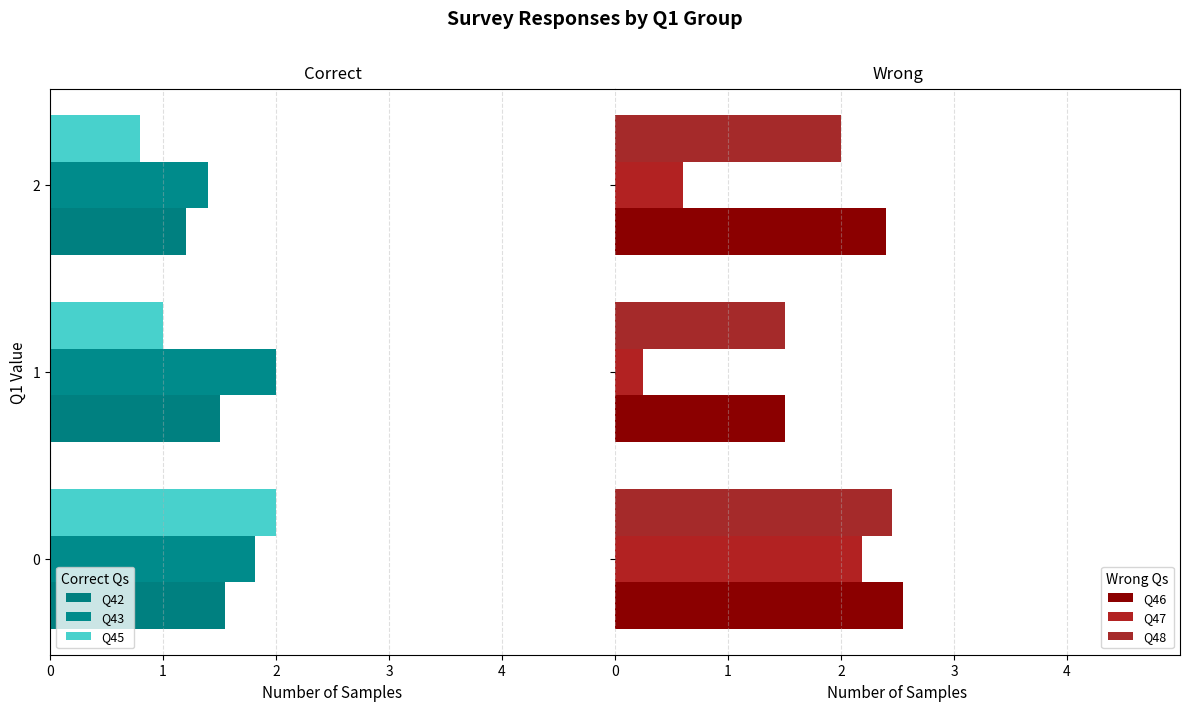

How many values in the Q45 series exceed -1?

1